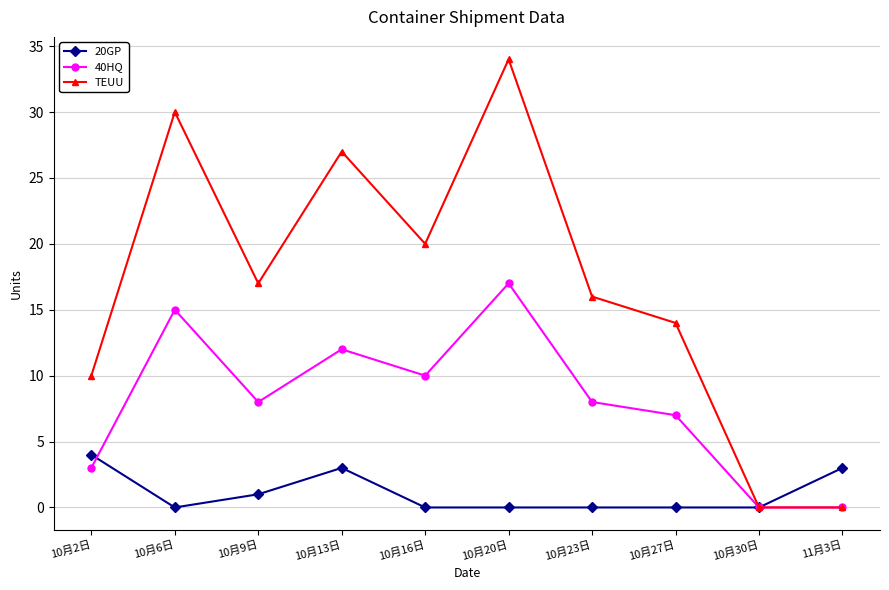

What is the sum of all 20GP values?

11